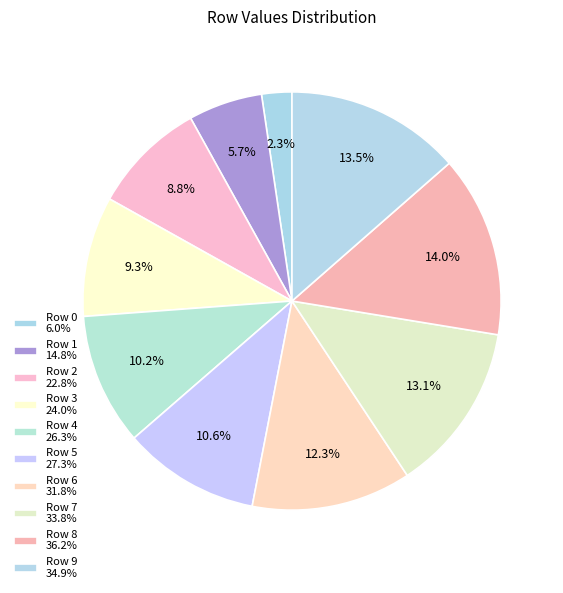

Does any single category account for the majority?

No